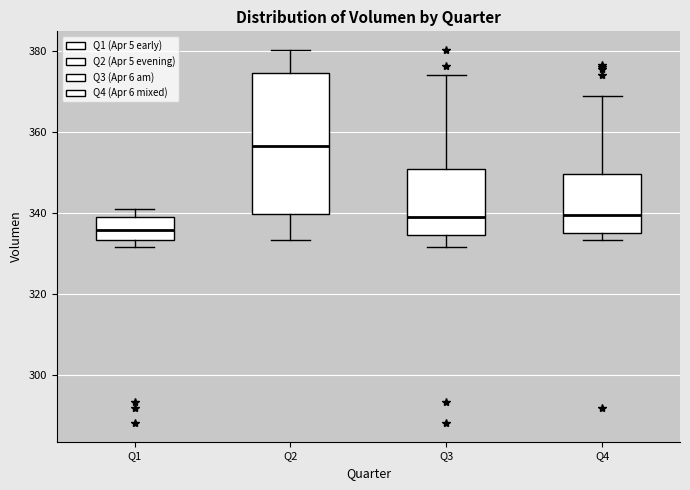

Reading left to right, transcribe this box plot: for each box, give where its median line is, the range the box spans, and where its two whiskers end, as read against the y-axis. The values are not printed on the chart, so give them approximately, as read against the axis.

Q1: median 336, box 334 to 340, whiskers 332 to 342
Q2: median 356, box 340 to 374, whiskers 334 to 380
Q3: median 340, box 334 to 350, whiskers 332 to 374
Q4: median 340, box 336 to 350, whiskers 334 to 368